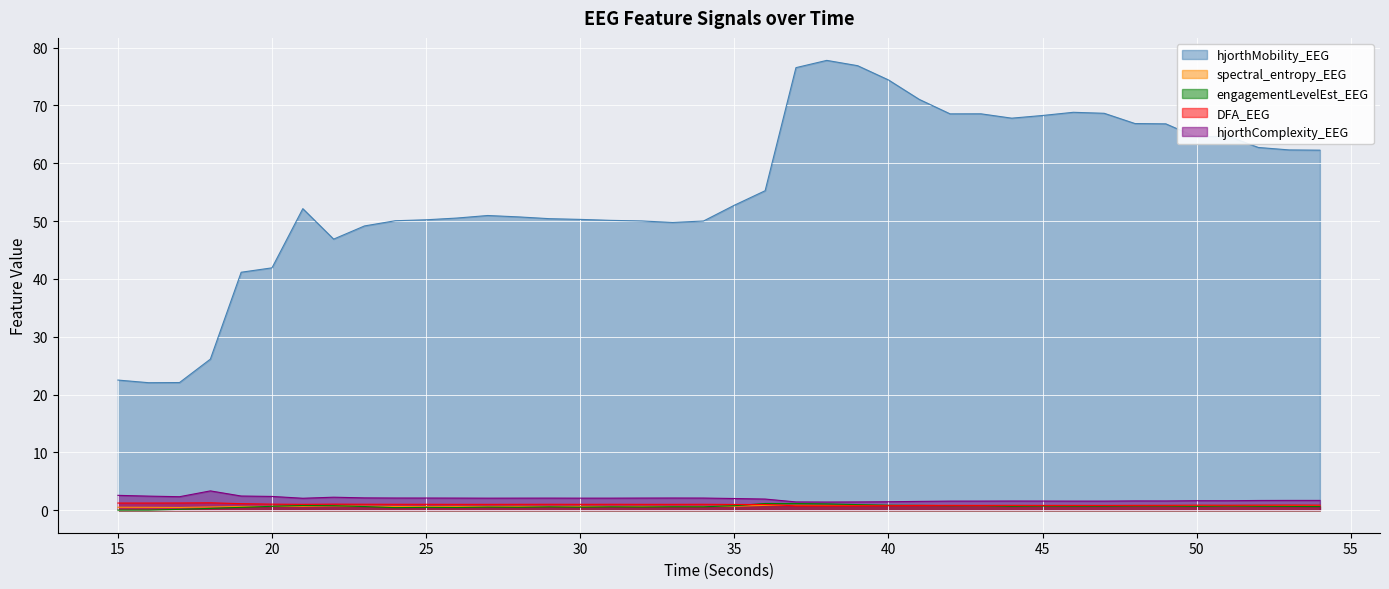

In engagementLevelEst_EEG, how many points are lower than both neighbors (excluding endpoints)?

10